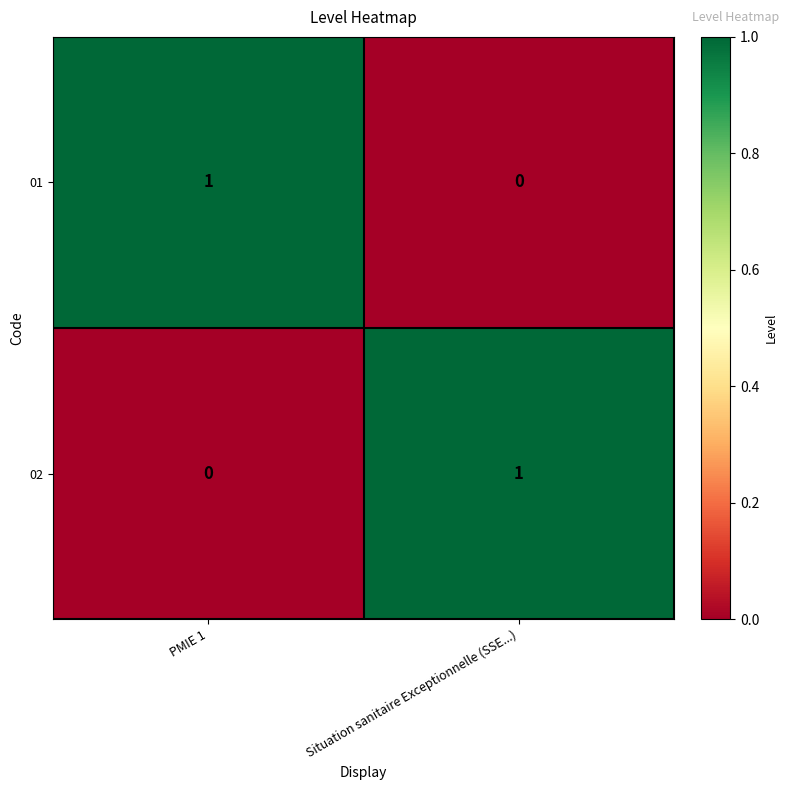

At which label does 02 reach its peak?

Situation sanitaire Exceptionnelle (SSE...)